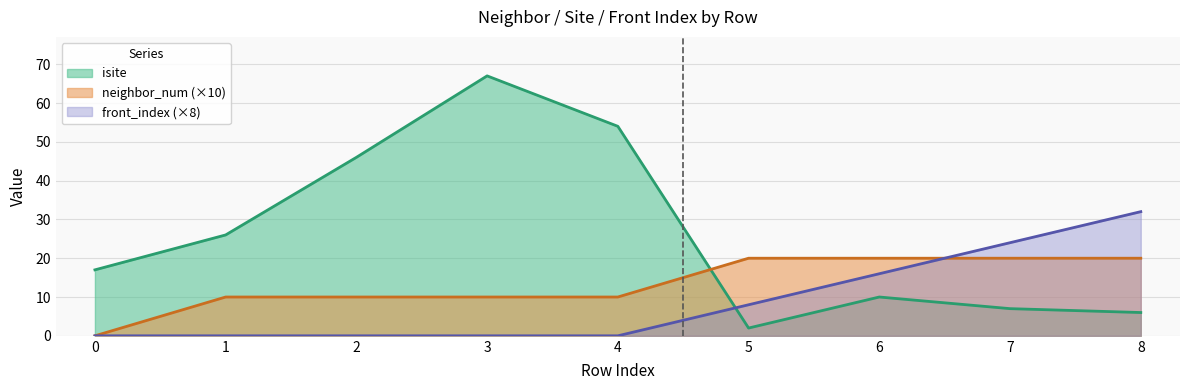

Which series has the largest total across all categories?

isite